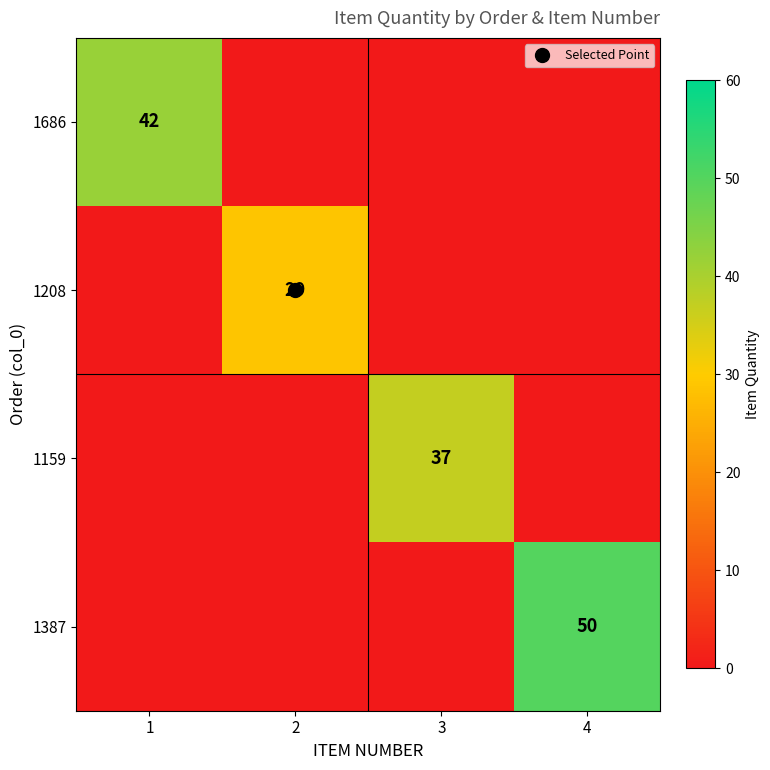

Which has a higher value, 3 or 1?

1